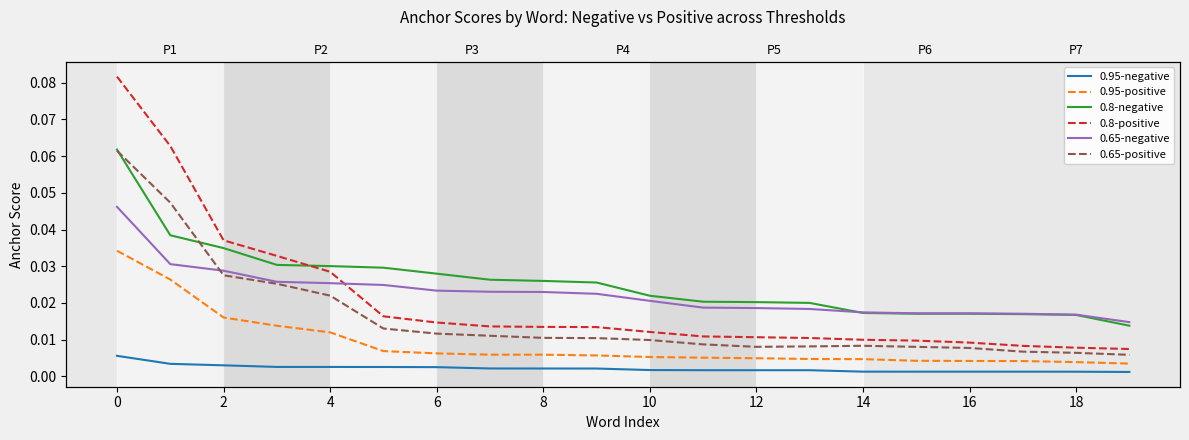

Is the value of 0.8-negative at 4 greater than the value of 0.8-positive at 18?

Yes